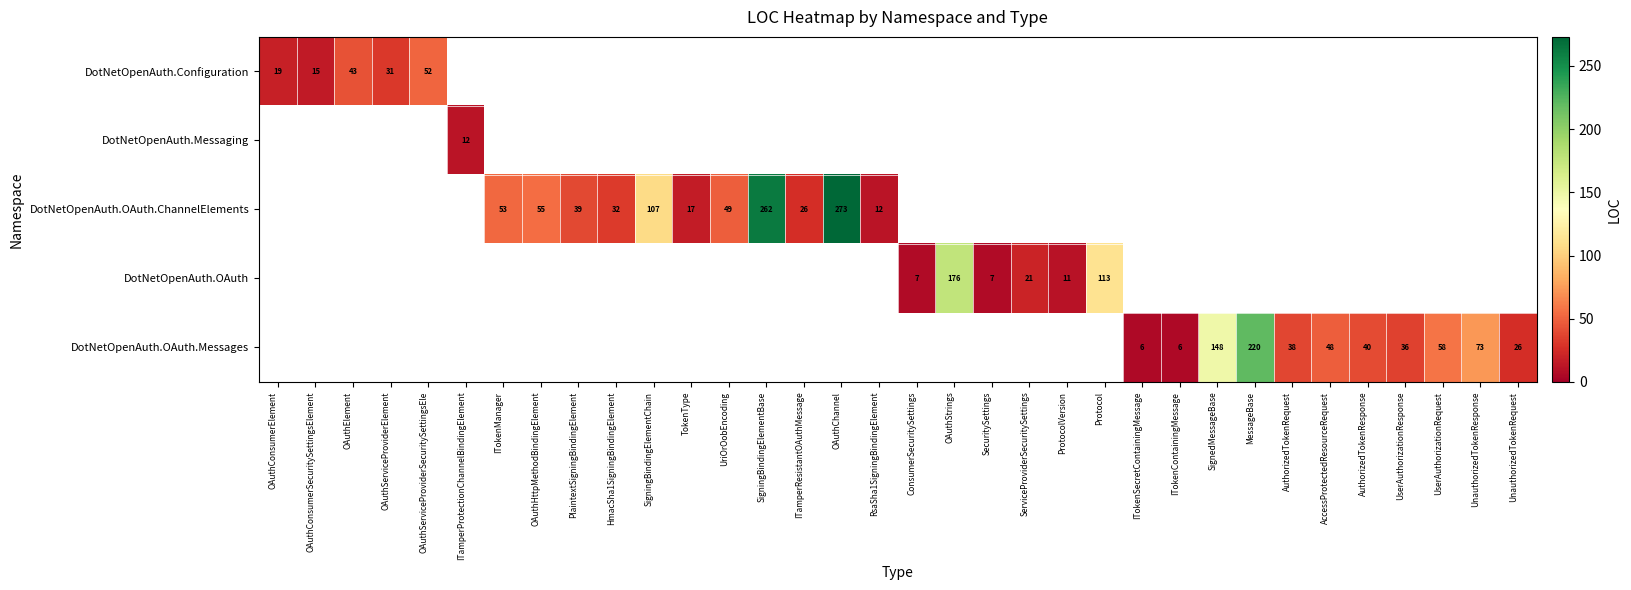

At which category does the chart reach its minimum across all series?

ITokenSecretContainingMessage